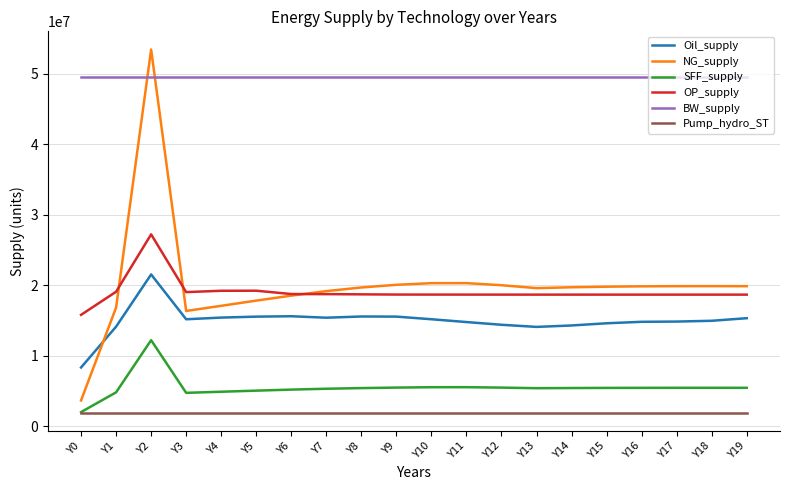

What is the sum of all OP_supply values?

381494463.5